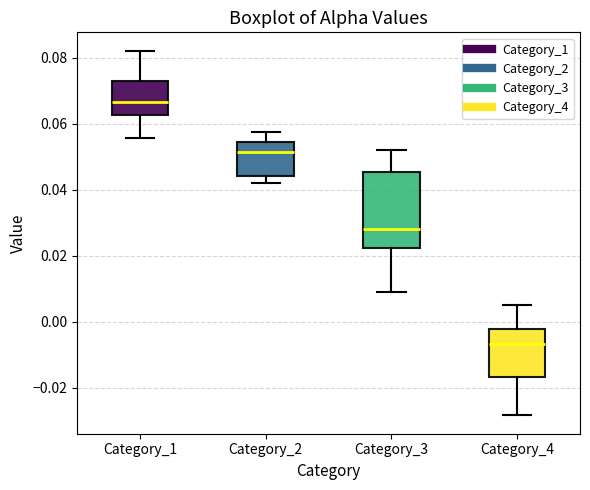

Reading left to right, read every box against the y-axis: the position of its median line, the range the box covers, and the ends of its whiskers. The values are not printed on the chart, so give them approximately, as read against the axis.

Category_1: median 0.066, box 0.062 to 0.072, whiskers 0.056 to 0.082
Category_2: median 0.052, box 0.044 to 0.054, whiskers 0.042 to 0.058
Category_3: median 0.028, box 0.022 to 0.046, whiskers 0.010 to 0.052
Category_4: median -0.006, box -0.016 to -0.002, whiskers -0.028 to 0.006